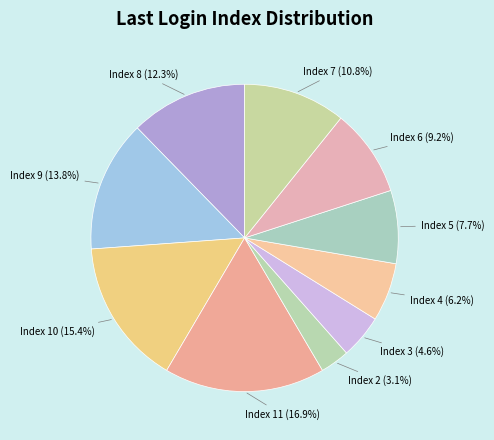

How many segments does this pie chart have?

10